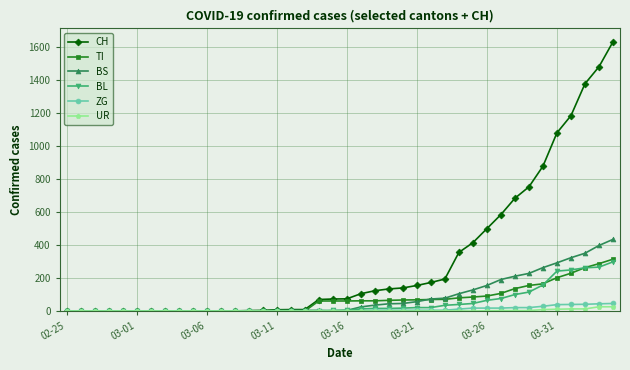

What is the value of the TI point at the 27th from the left?

70